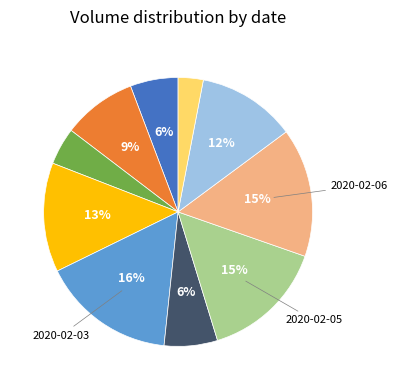

To the nearest percent, what is the average slice percentage?

10%